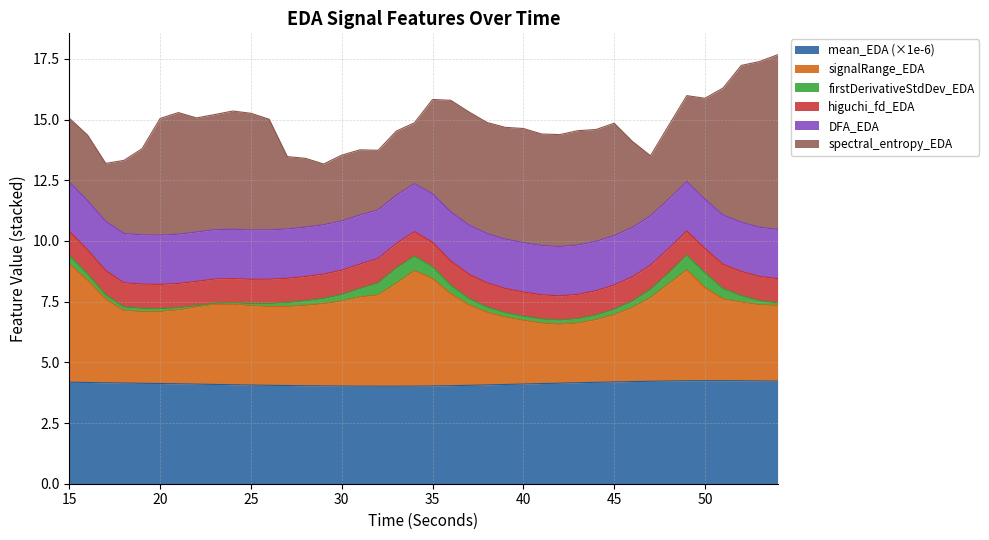

At which category does DFA_EDA reach its first local peak?

19